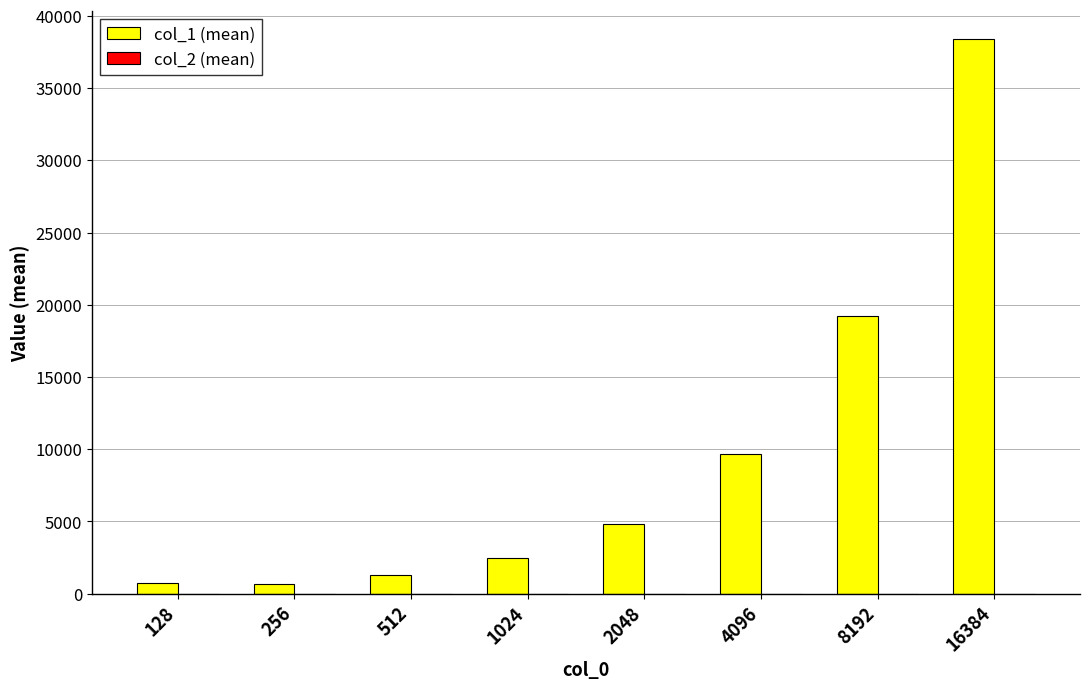

At which category is the sum across all series the highest?

16384